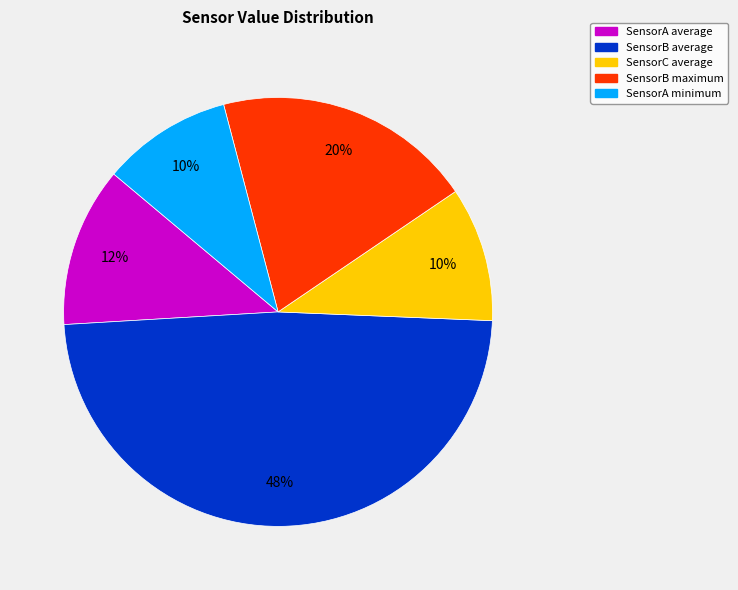

Count the number of slices in the pie.

5